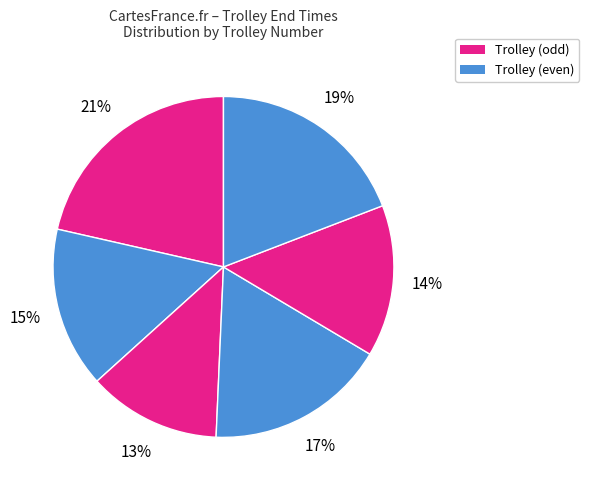

Count the number of slices in the pie.

6